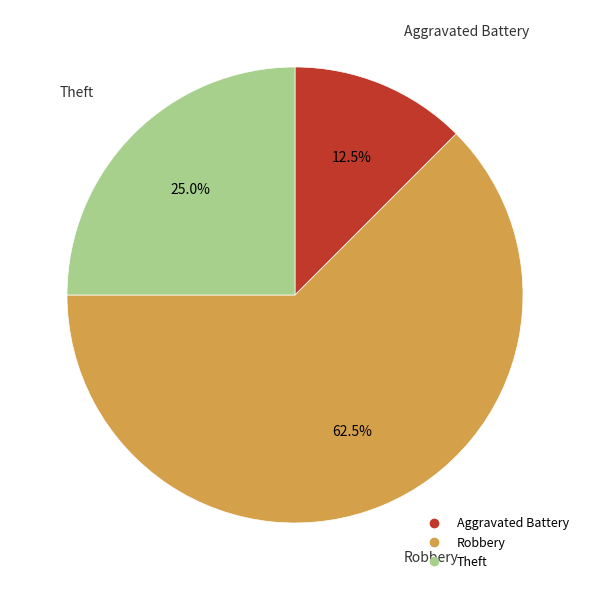

Is it true that Theft is 25% of the pie?

True